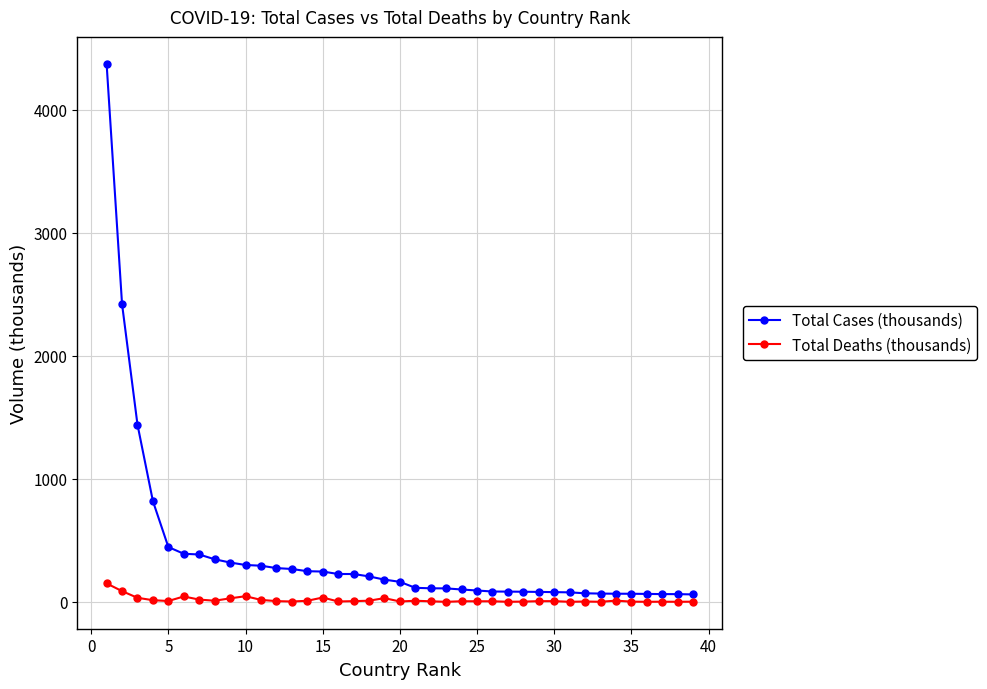

Which series has the largest range (max minus min)?

Total Cases (thousands)